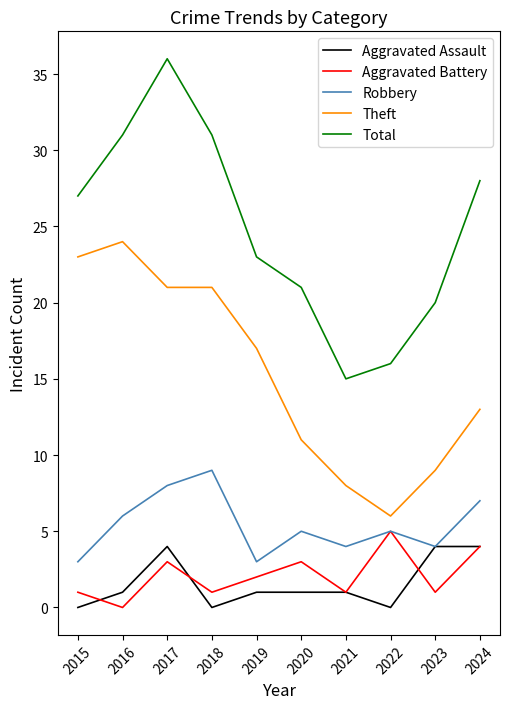

At which label is Aggravated Battery closest to 2?

2019